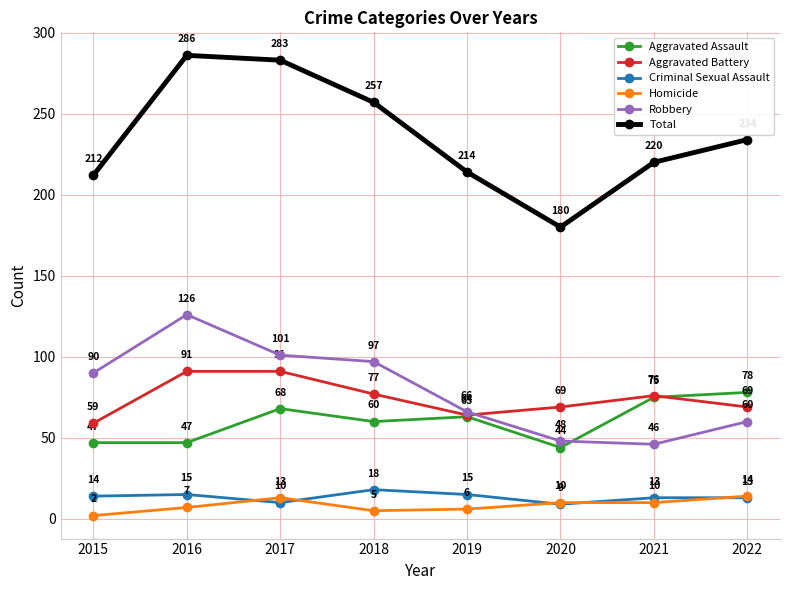

What is the approximate value of Total at 2019, to the nearest 10?

210